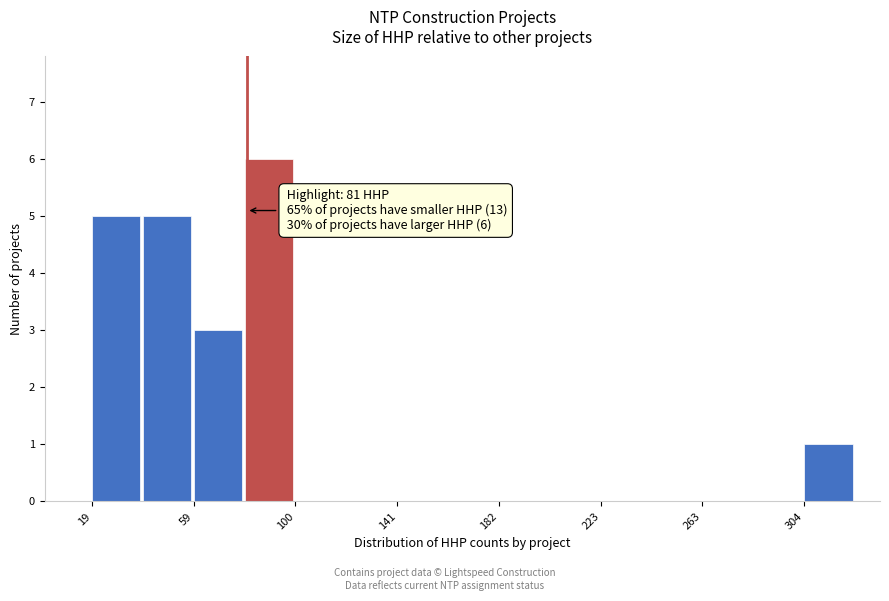

Which range on the x-axis has the tallest bar?

80 to 100